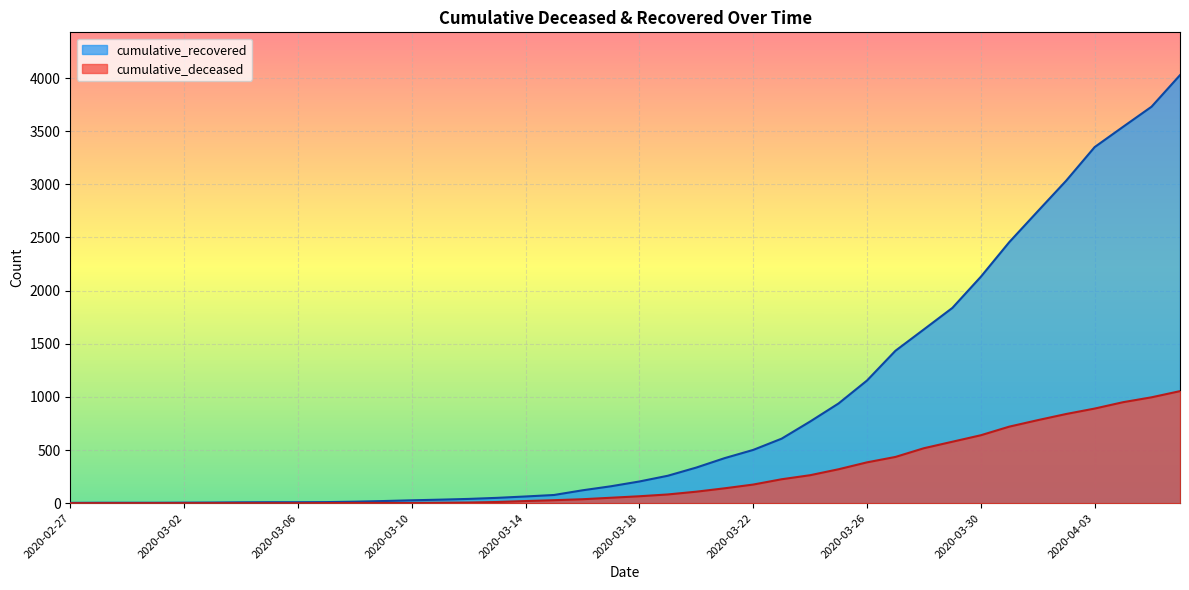

Is it true that cumulative_deceased equals 996 at 2020-04-05?

True